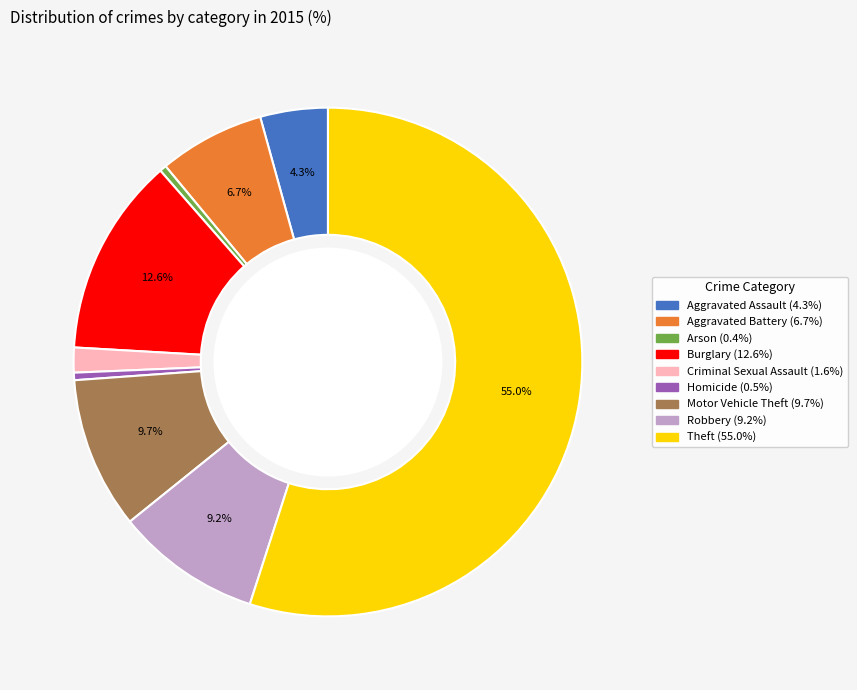

Is Aggravated Assault the majority of the pie?

No